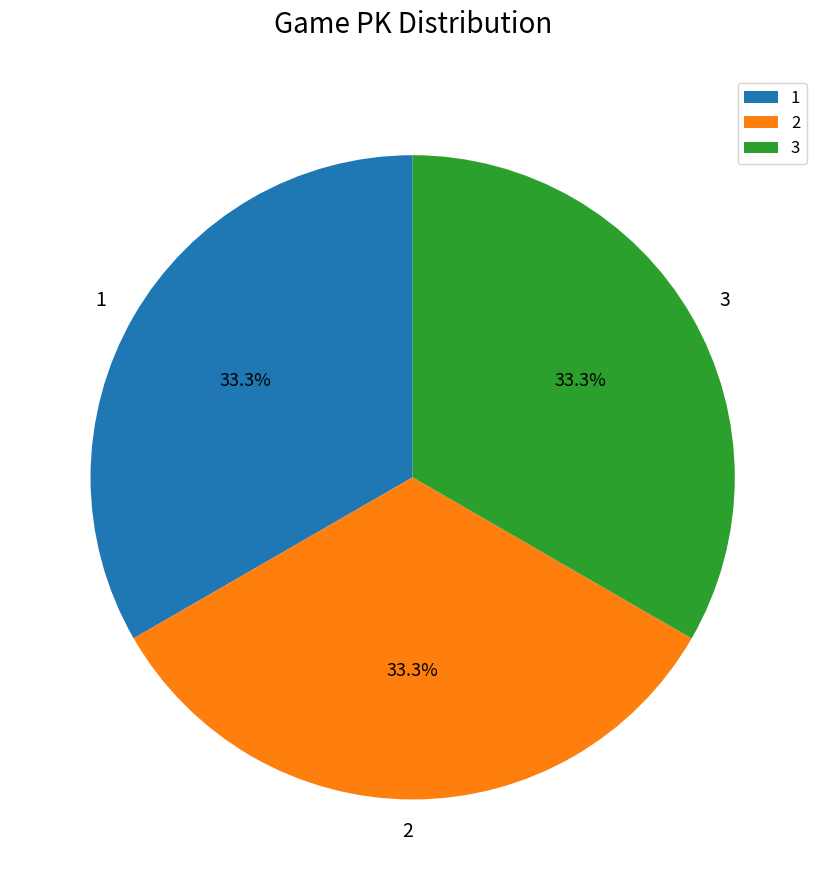

Is there any slice that represents more than half of the pie?

No